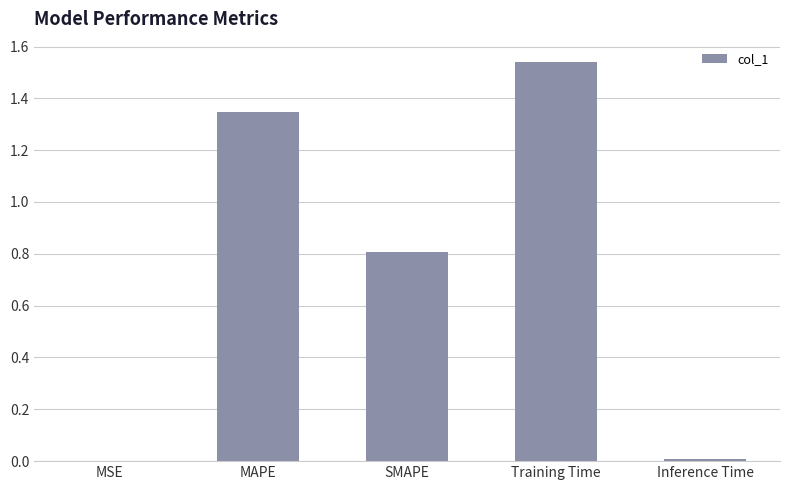

The value at MAPE is 0.4. True or false?

False